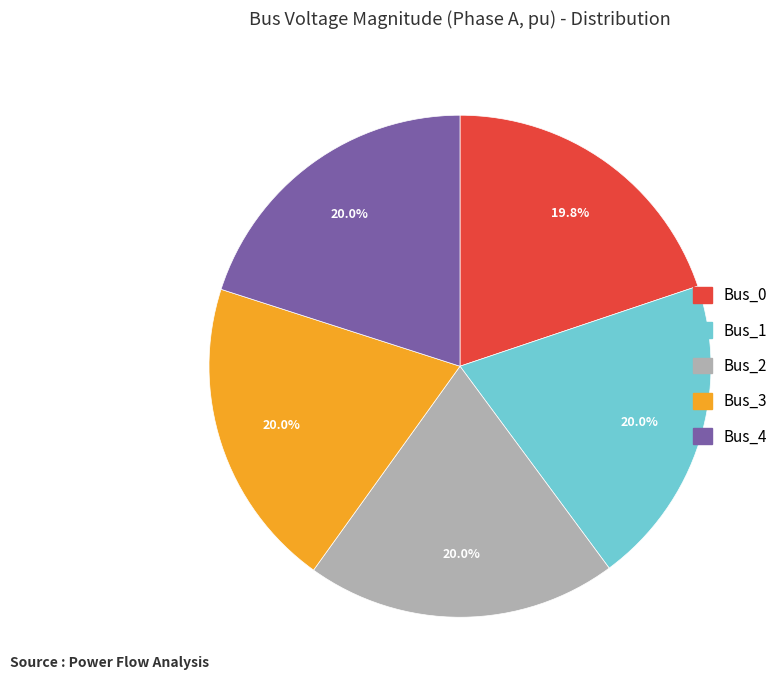

The Bus_4 slice represents 20% of the pie. True or false?

True